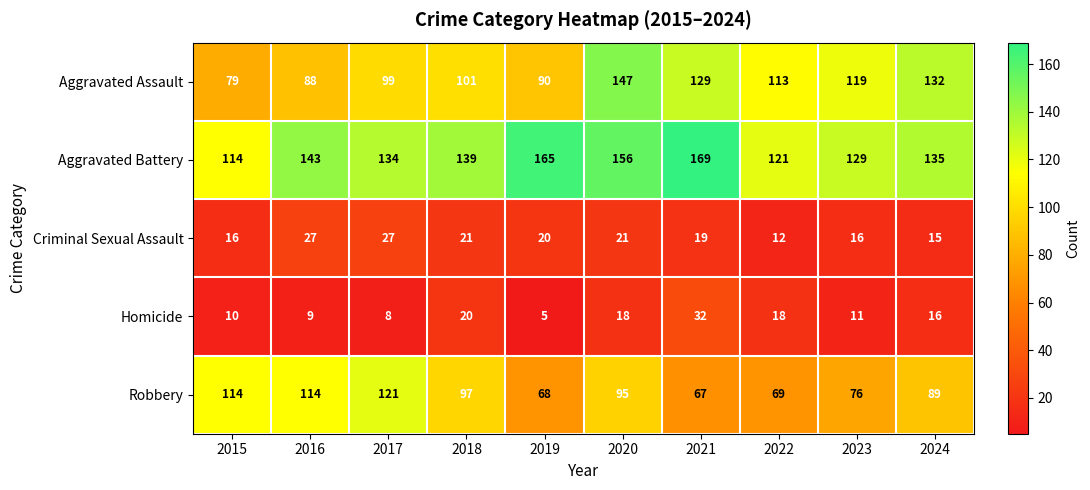

What is the difference between the highest and lowest values at 2022?

109